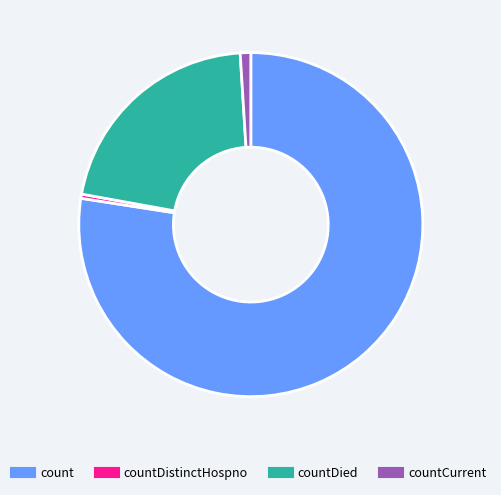

Is there any slice that represents more than half of the pie?

Yes